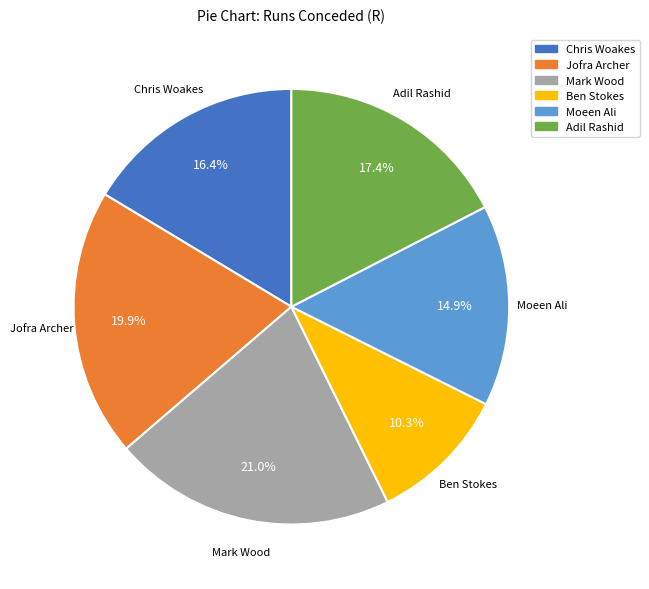

Is the sum of Adil Rashid and Jofra Archer greater than half?

No